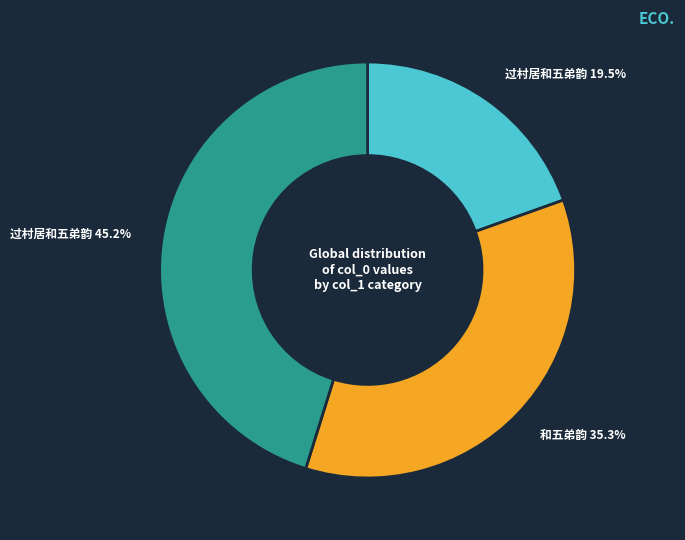

To the nearest percent, what is the difference between the largest and smallest slice percentages?

26%